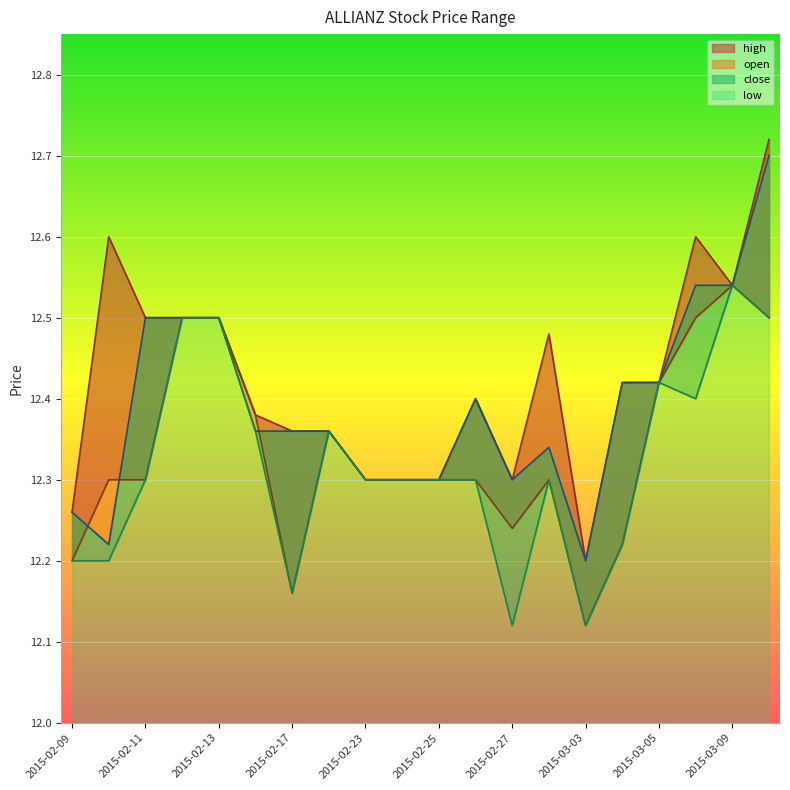

Is the value of open at 2015-03-04 greater than the value of close at 2015-03-10?

No